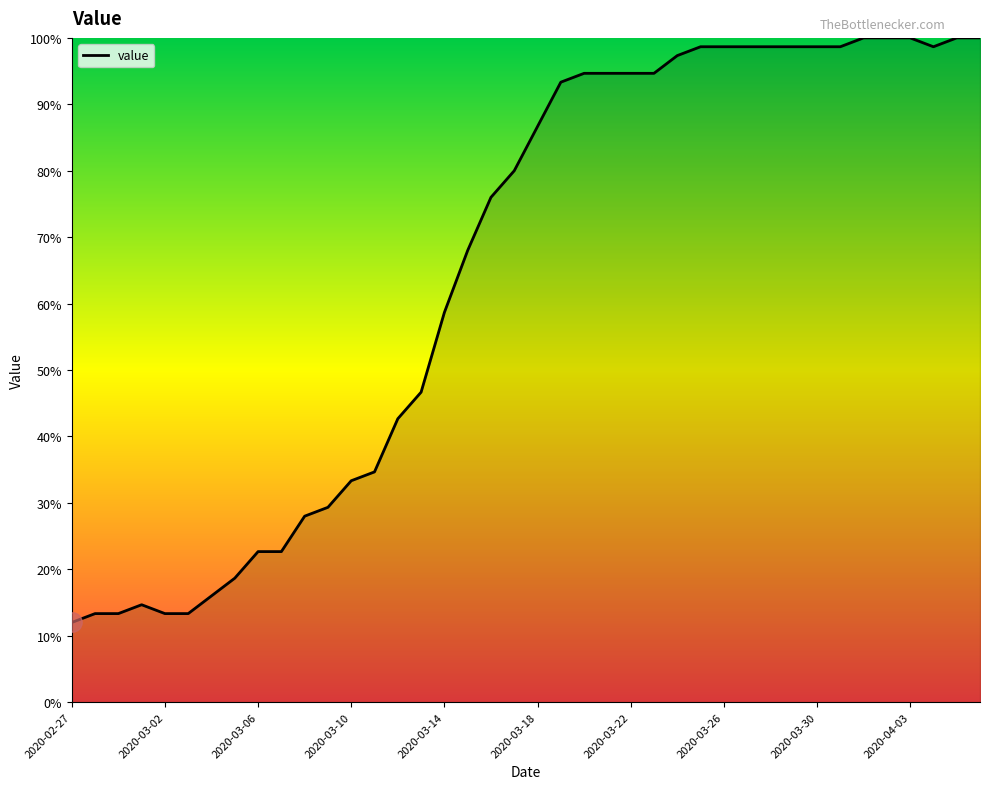

What is the greatest value displayed?

100.0